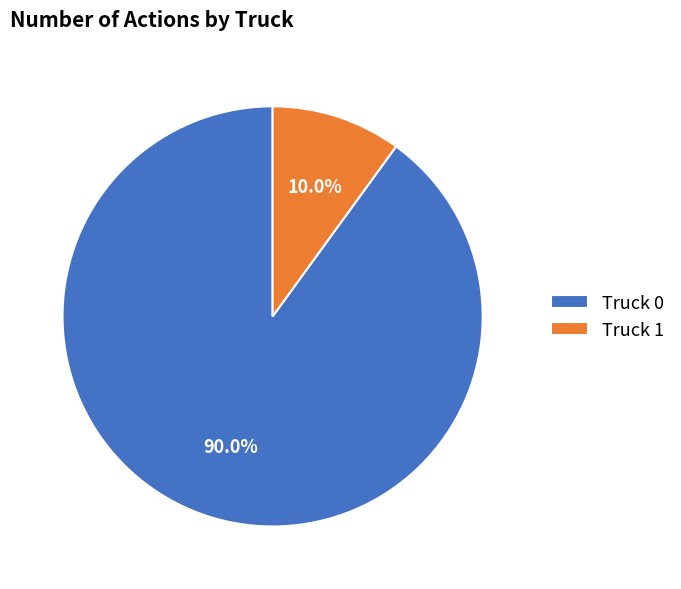

Combined, do Truck 0 and Truck 1 account for over 50%?

Yes